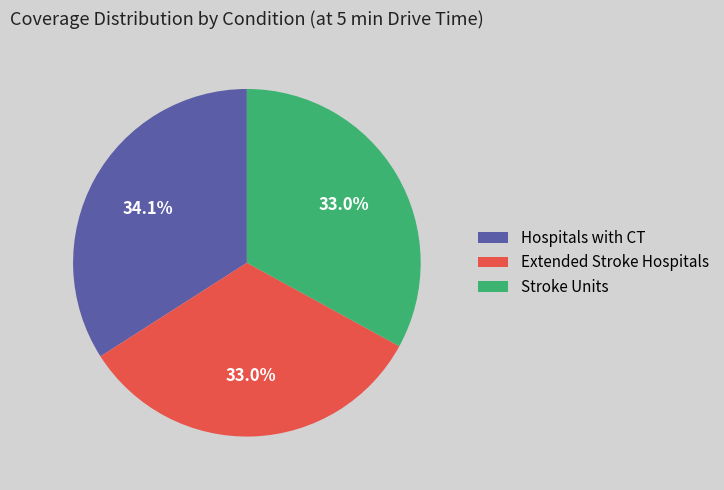

Count the number of slices in the pie.

3